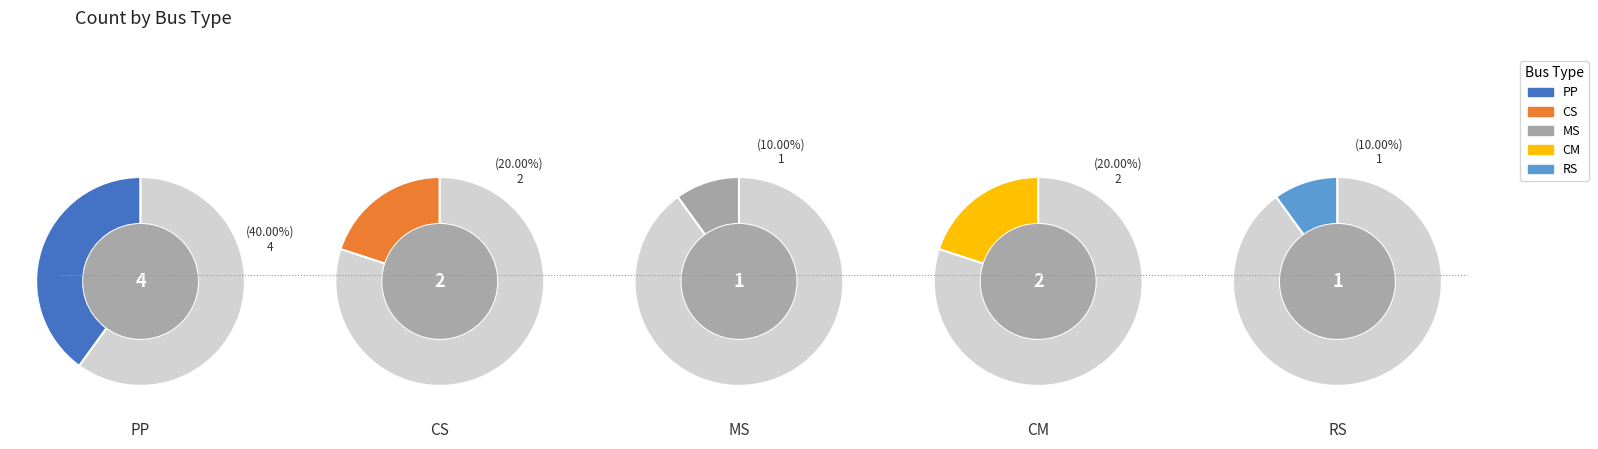

Between CS and CM, which is larger?

CS